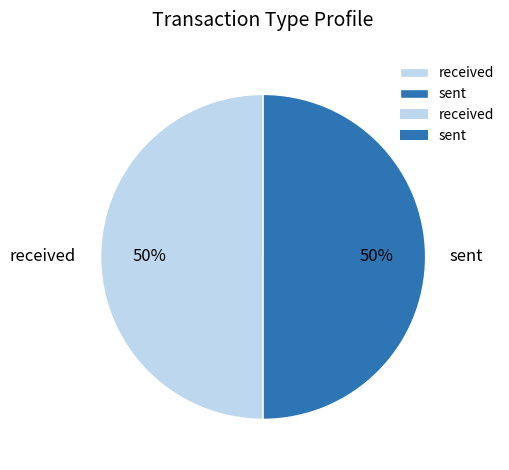

To the nearest percent, what portion does received represent?

50%